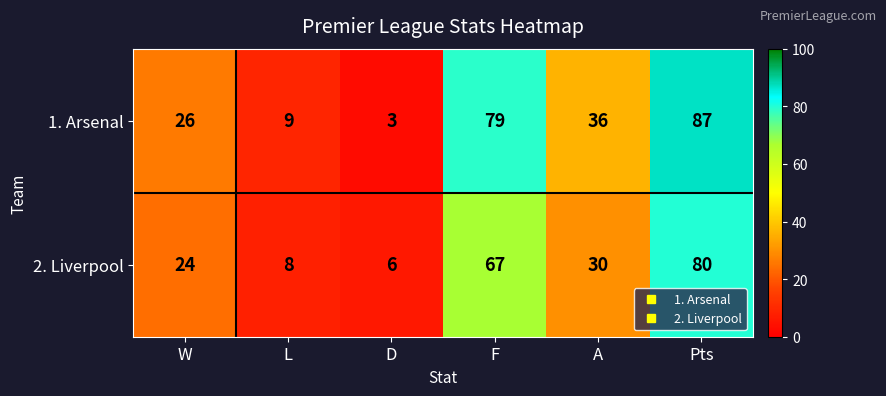

Which series has the largest range (max minus min)?

1. Arsenal